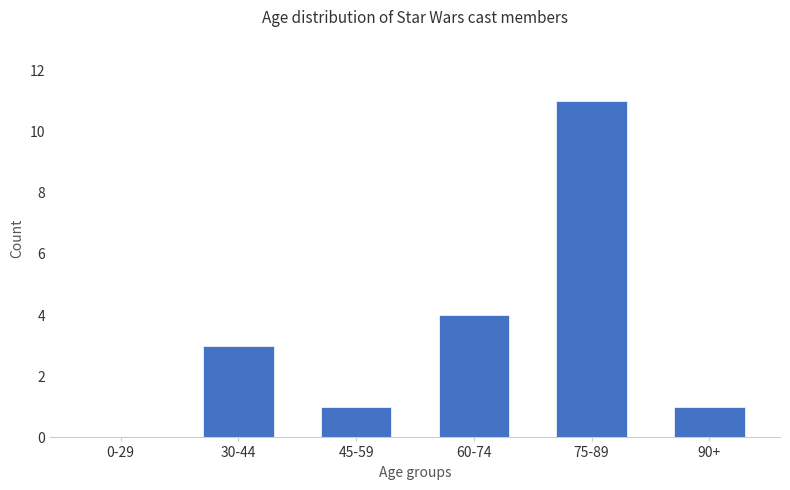

How many values are above zero?

5